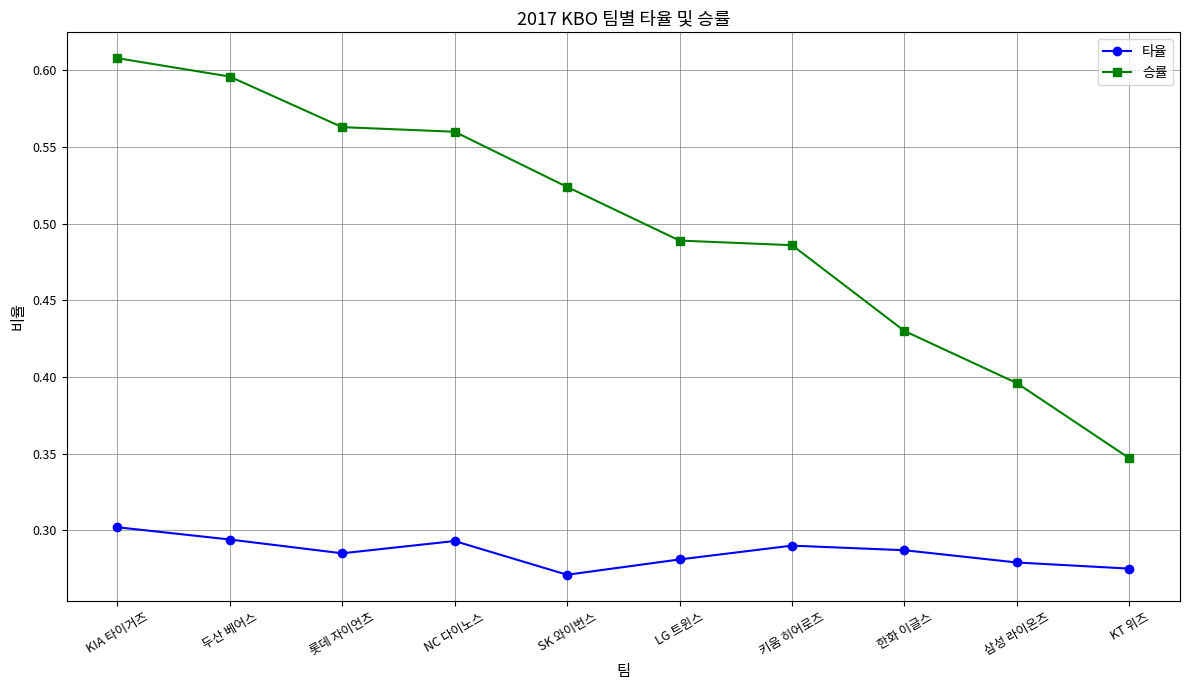

Is the value of 승률 at 두산 베어스 greater than the value of 타율 at 삼성 라이온즈?

Yes